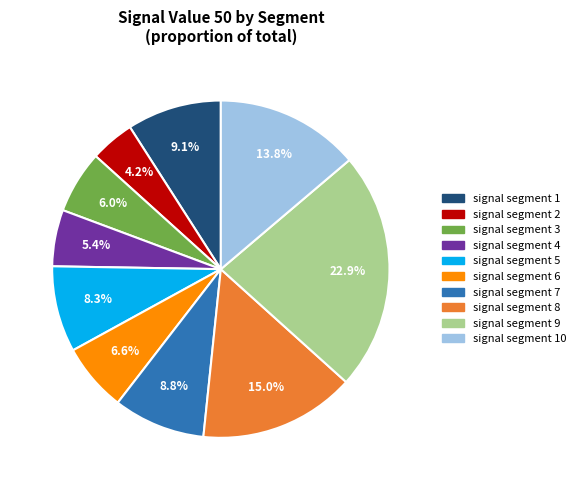

How many segments does this pie chart have?

10